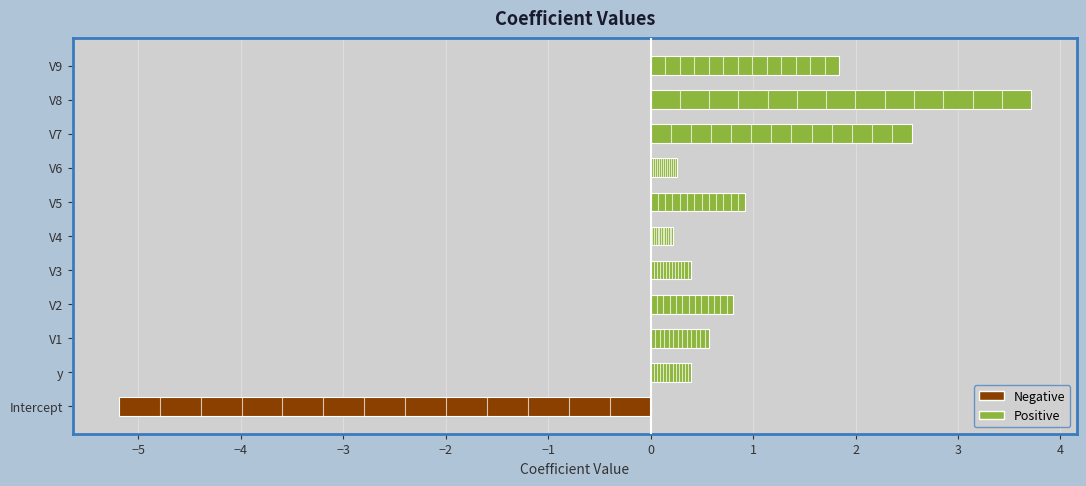

What is the change in value from V6 to V9?

+1.6